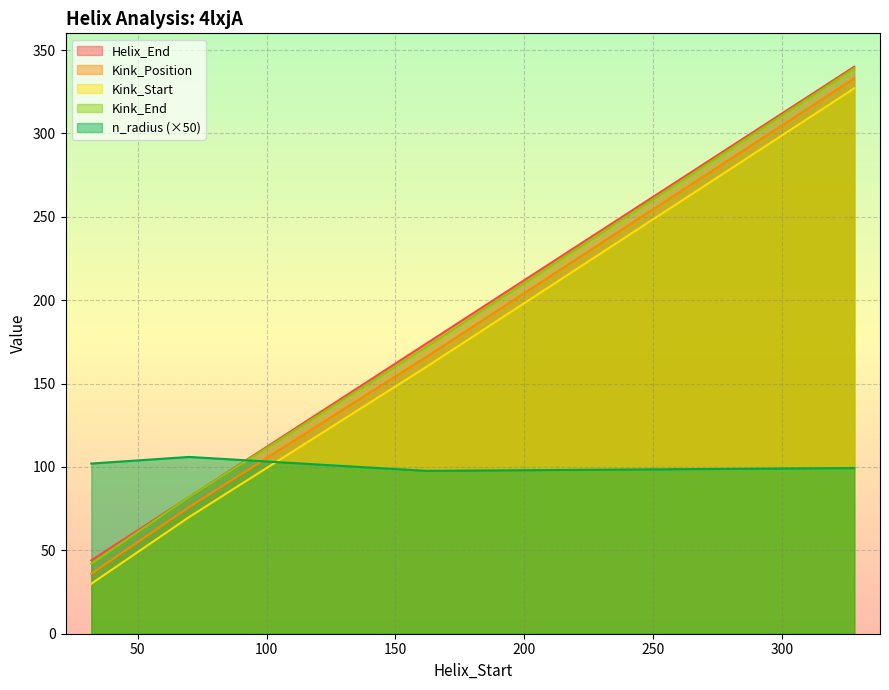

The Kink_Start series shows 327.0 at 328. True or false?

True